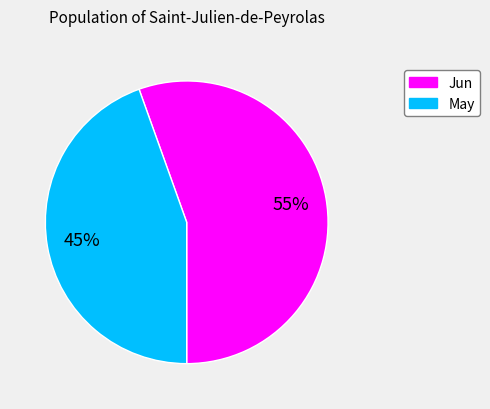

Is there a majority slice in this chart?

Yes